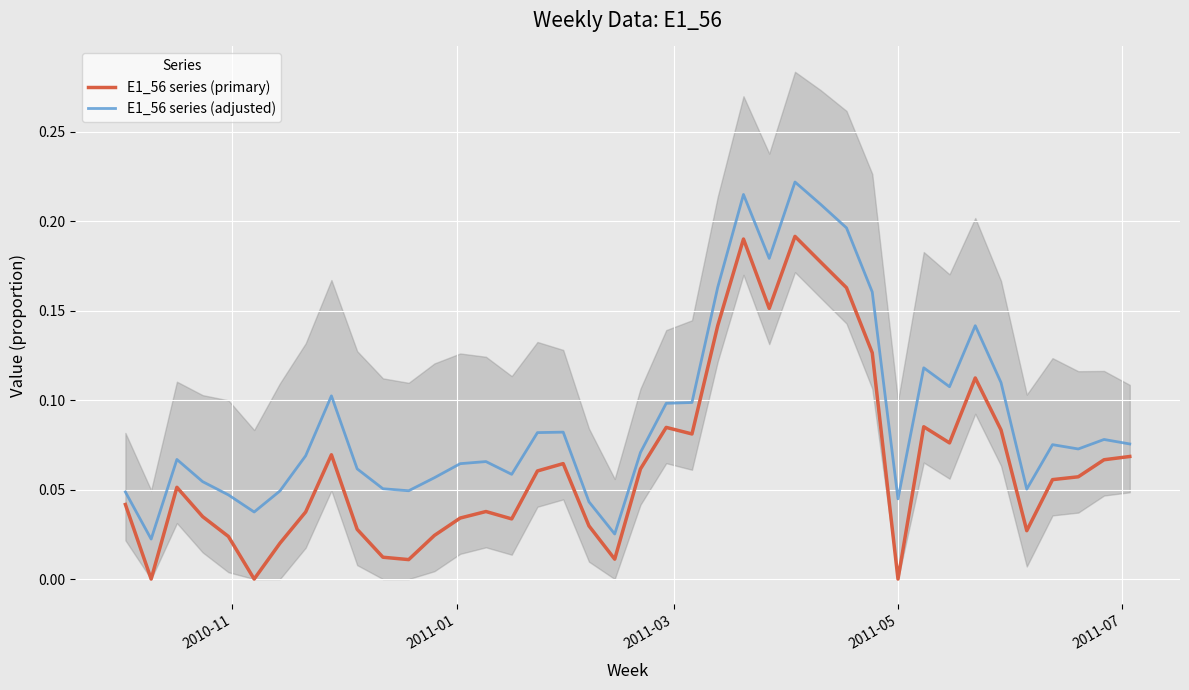

True or false: E1_56 series (adjusted) and E1_56 series (primary) cross at least once.

False